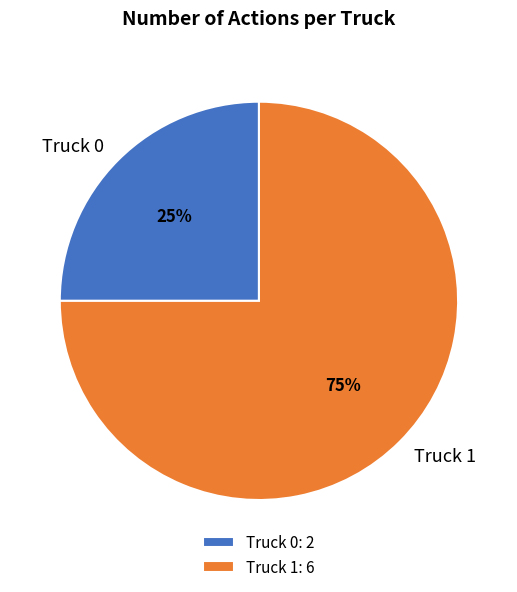

Rank the categories by value from highest to lowest.

Truck 1, Truck 0